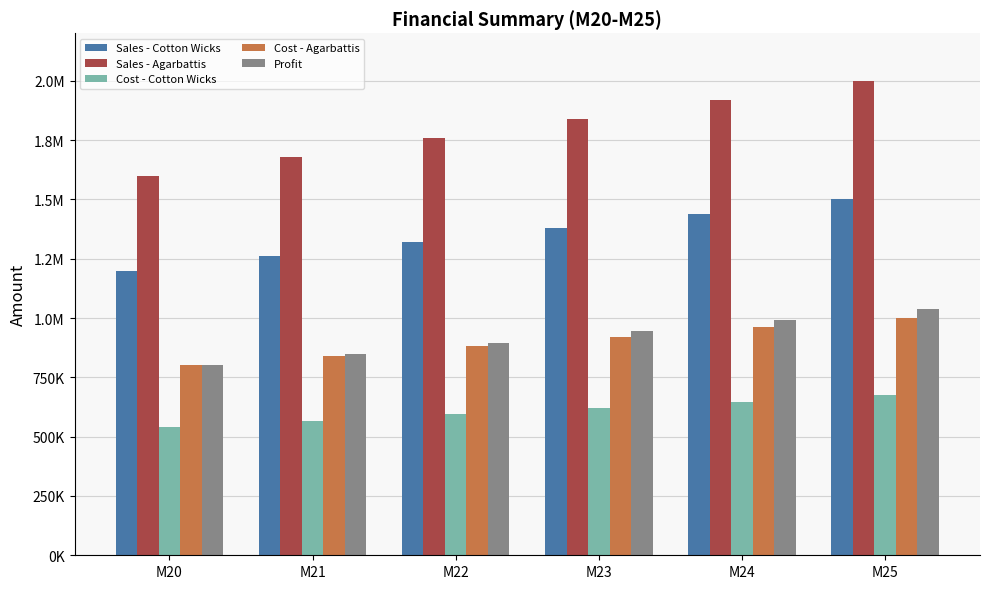

Reading left to right, transcribe all the data shown in this chart.

Sales - Cotton Wicks: 1200000	1260000	1320000	1380000	1440000	1500000
Sales - Agarbattis: 1600000	1680000	1760000	1840000	1920000	2000000
Cost - Cotton Wicks: 540000	567000	594000	621000	648000	675000
Cost - Agarbattis: 800000	840000	880000	920000	960000	1000000
Profit: 800000	848000	896000	944000	992000	1040000